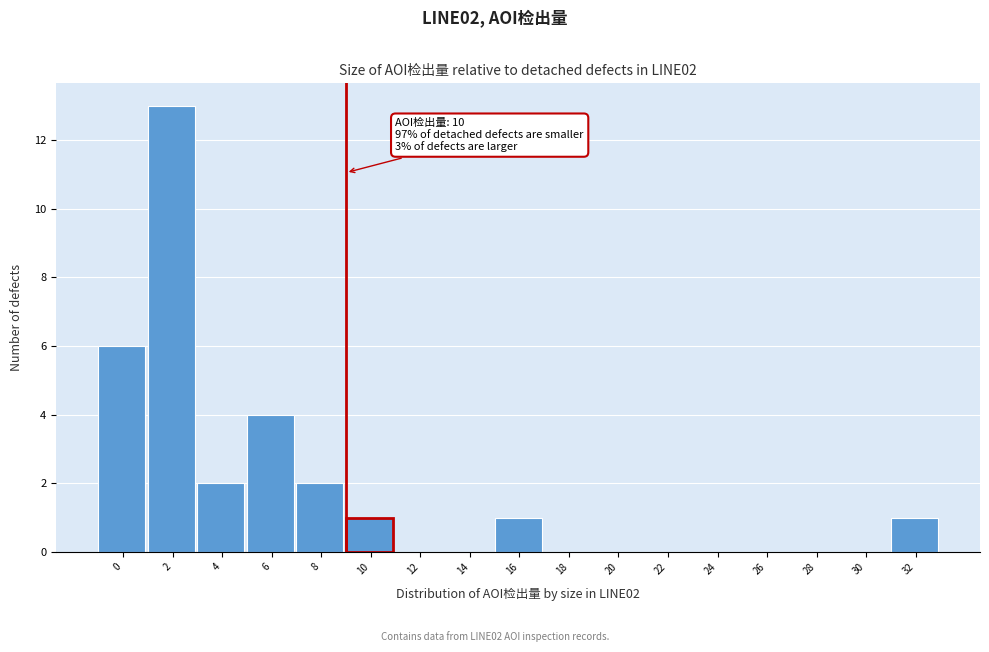

Reading right to left, extract all data points from this chart.

32=1	30=0	28=0	26=0	24=0	22=0	20=0	18=0	16=1	14=0	12=0	10=1	8=2	6=4	4=2	2=13	0=6